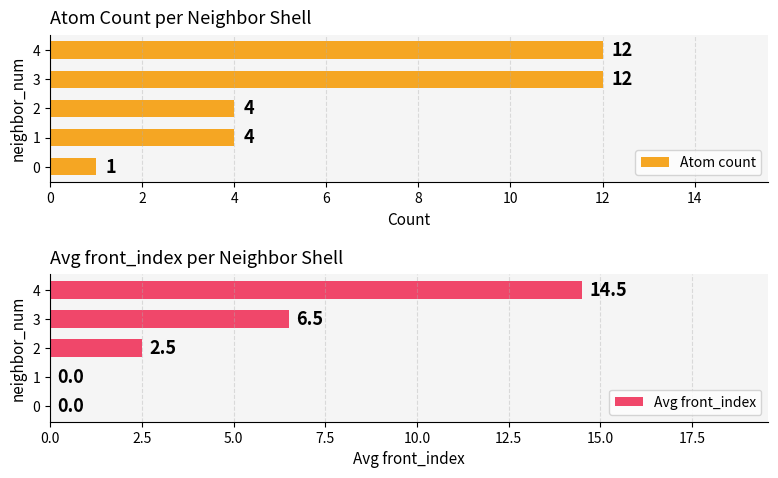

Which series has the widest spread of values?

Avg front_index